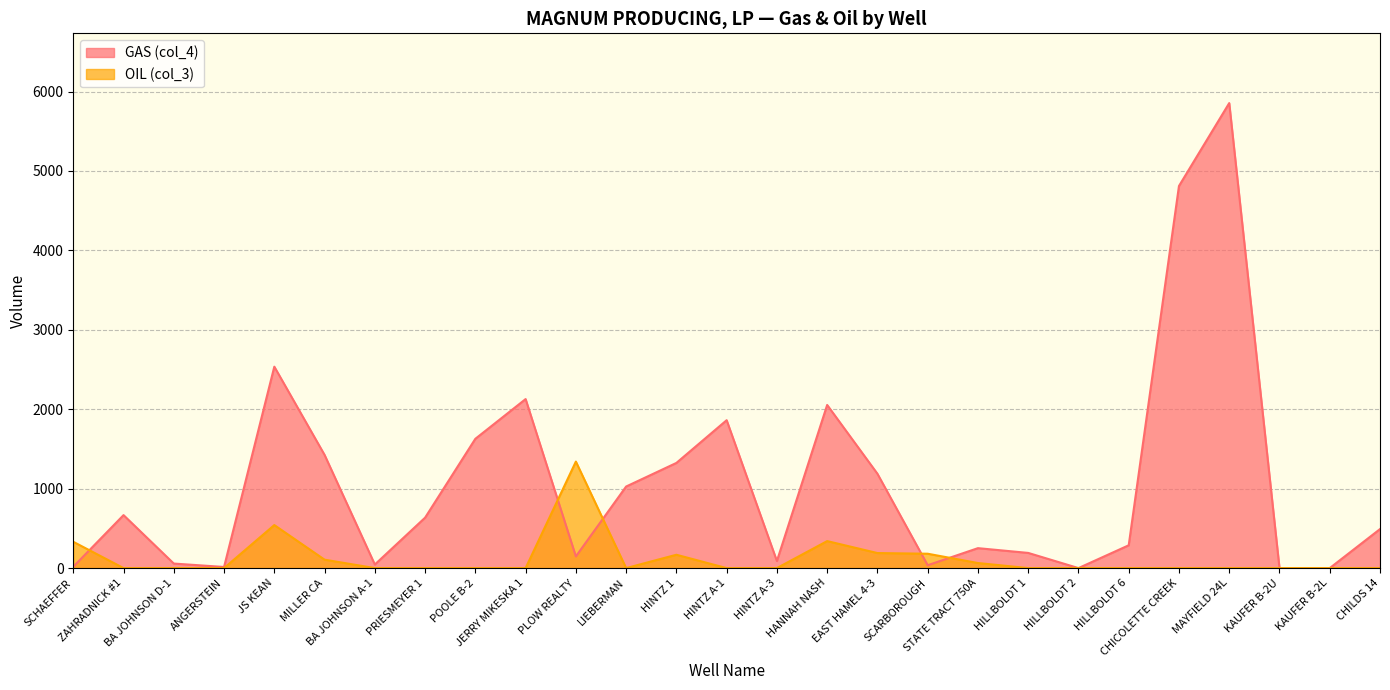

True or false: OIL (col_3) has a value of 0.0 at HILLBOLDT 2.

True